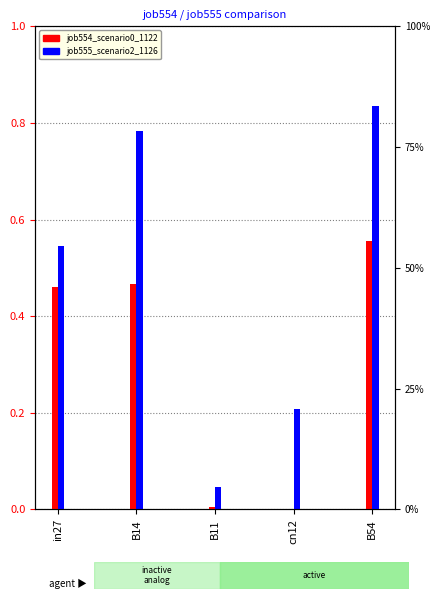

The value of job554_scenario0_1122 at in27 is 0.5. True or false?

True